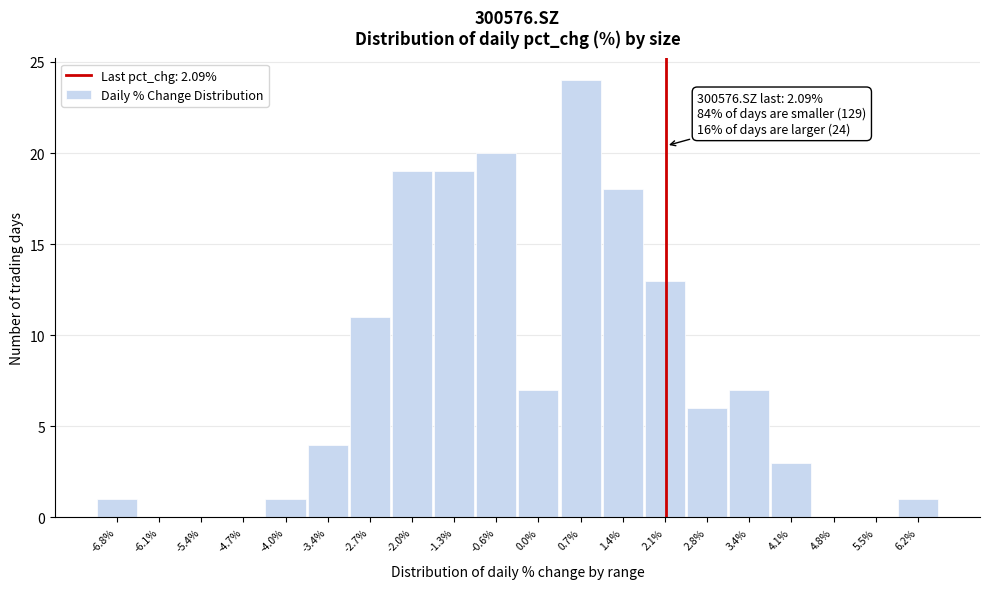

Over which range of the x-axis is the bar tallest?

0.4 to 1.1